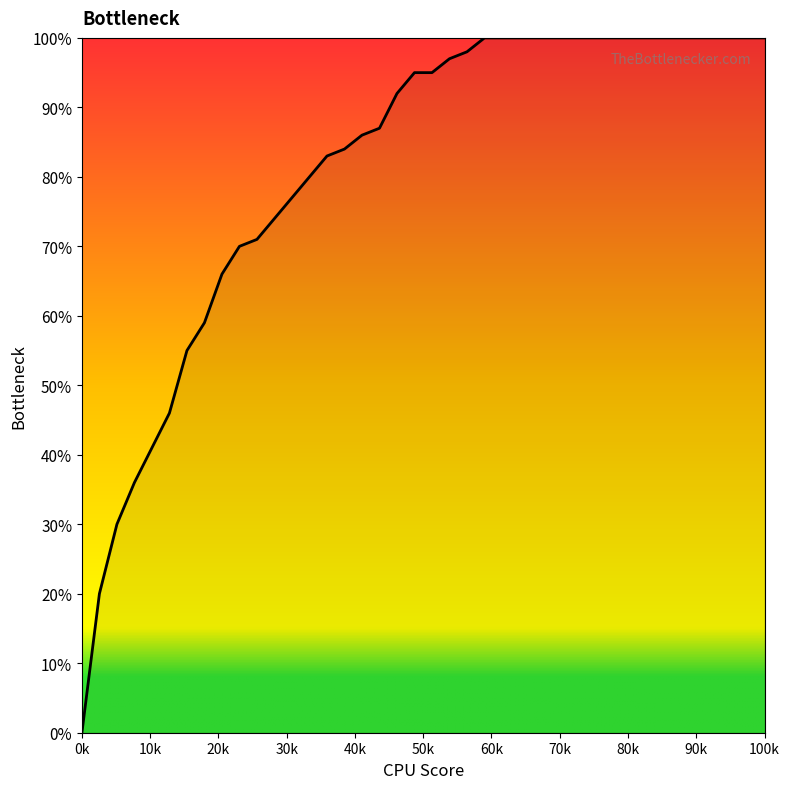

List the labels in order of value, smallest first.

0, 1, 2, 3, 4, 5, 6, 7, 8, 9, 10, 11, 12, 13, 14, 15, 16, 17, 18, 19, 20, 21, 22, 23, 24, 25, 26, 27, 28, 29, 30, 31, 32, 33, 34, 35, 36, 37, 38, 39